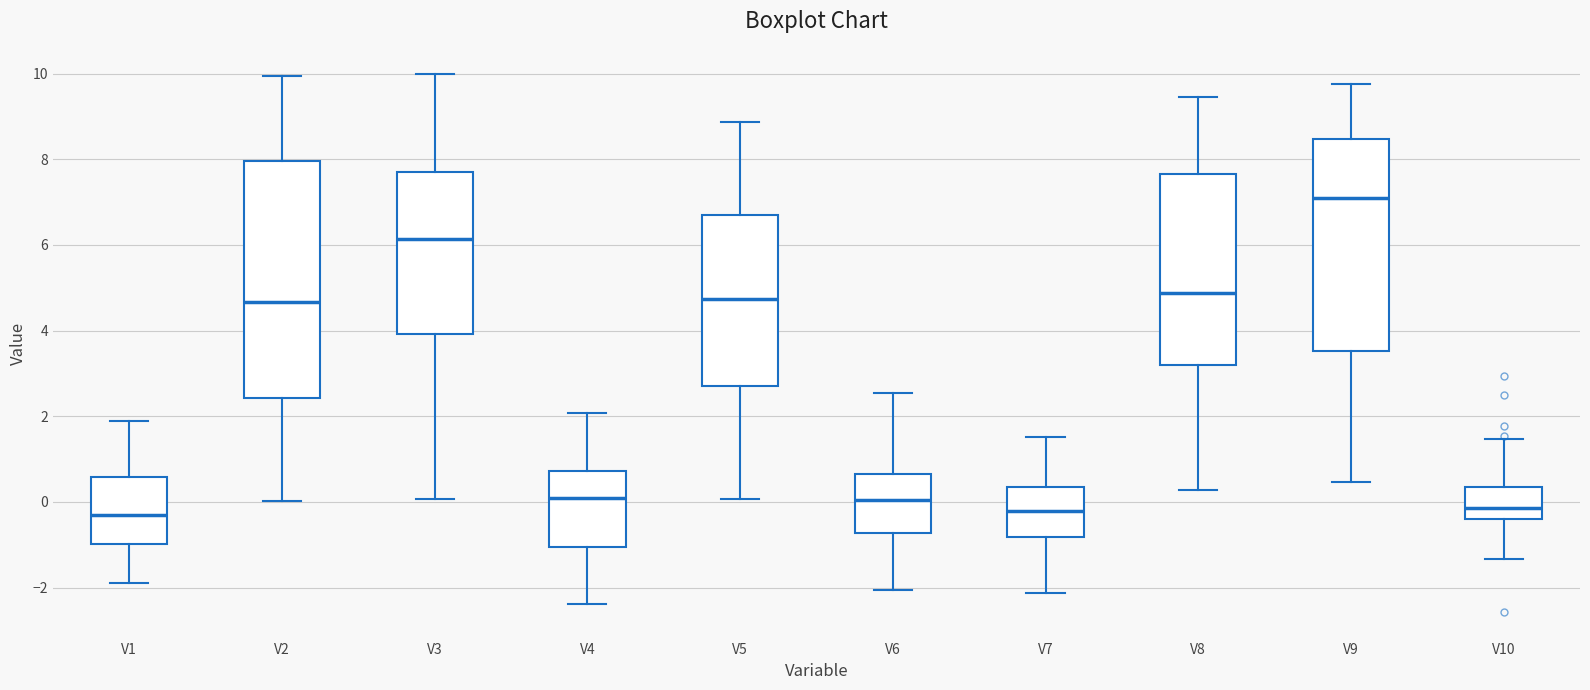

Reading left to right, read every box against the y-axis: the position of its median line, the range the box covers, and the ends of its whiskers. The values are not printed on the chart, so give them approximately, as read against the axis.

V1: median -0.4, box -1.0 to 0.6, whiskers -1.8 to 1.8
V2: median 4.6, box 2.4 to 8.0, whiskers 0.0 to 10.0
V3: median 6.2, box 4.0 to 7.8, whiskers 0.0 to 10.0
V4: median 0.0, box -1.0 to 0.8, whiskers -2.4 to 2.0
V5: median 4.8, box 2.8 to 6.8, whiskers 0.0 to 8.8
V6: median 0.0, box -0.8 to 0.6, whiskers -2.0 to 2.6
V7: median -0.2, box -0.8 to 0.4, whiskers -2.2 to 1.6
V8: median 4.8, box 3.2 to 7.6, whiskers 0.2 to 9.4
V9: median 7.0, box 3.6 to 8.4, whiskers 0.4 to 9.8
V10: median -0.2, box -0.4 to 0.4, whiskers -1.4 to 1.4